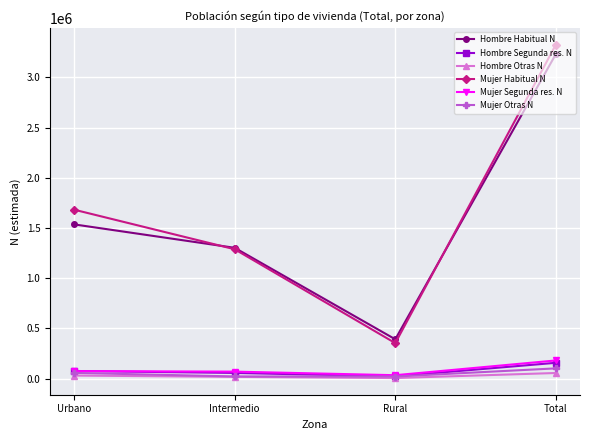

What is the label of the 3rd point from the left?

Rural